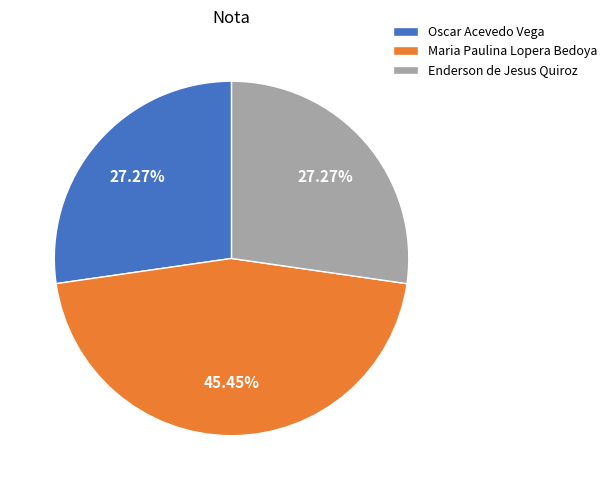

Does any single category account for the majority?

No